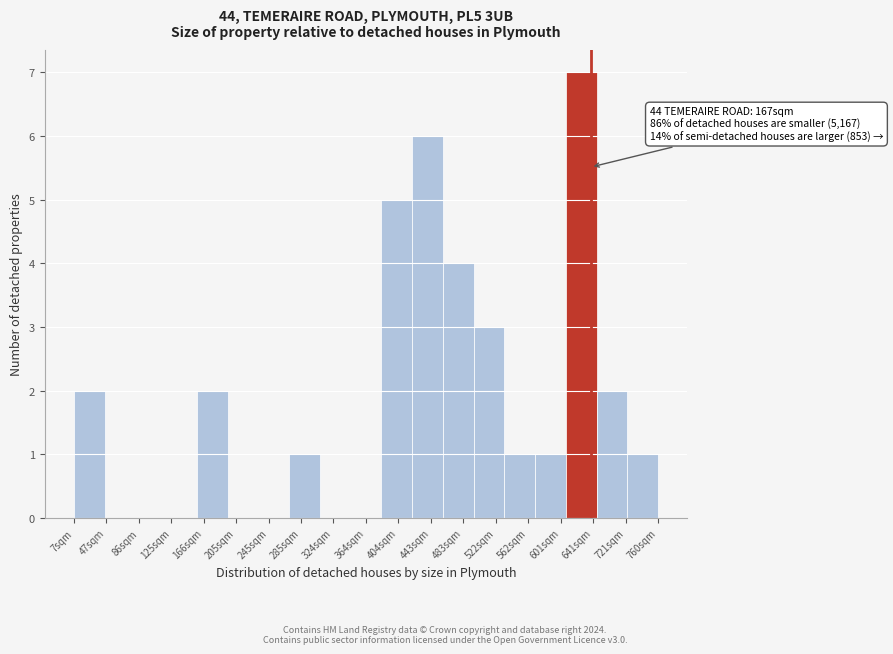

Reading left to right, list all the values displayed in this chart.

7sqm=2	47sqm=0	86sqm=0	125sqm=0	166sqm=2	205sqm=0	245sqm=0	285sqm=1	324sqm=0	364sqm=0	404sqm=5	443sqm=6	483sqm=4	522sqm=3	562sqm=1	601sqm=1	641sqm=7	721sqm=2	760sqm=1